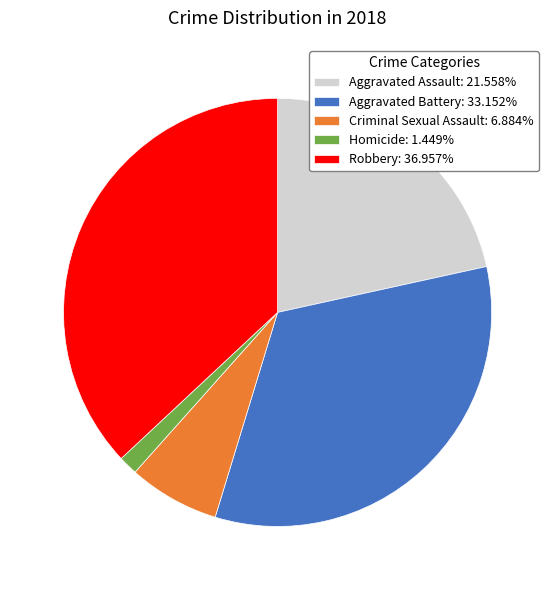

Is the sum of Criminal Sexual Assault and Aggravated Battery greater than half?

No